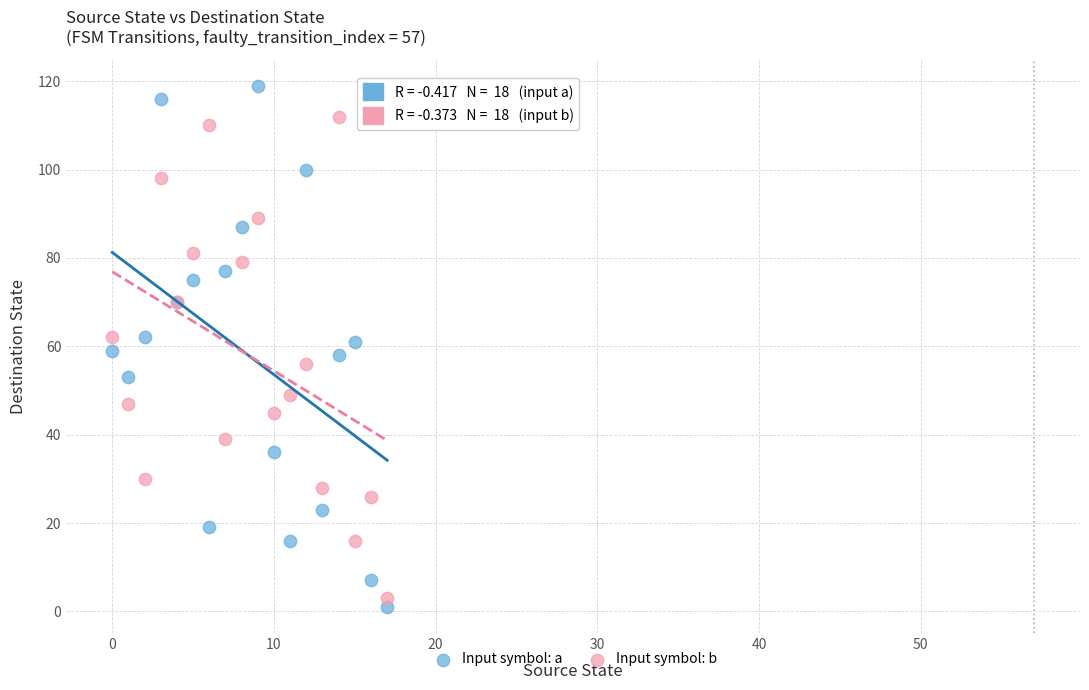

Which series contains the highest Y value?

Input symbol: a